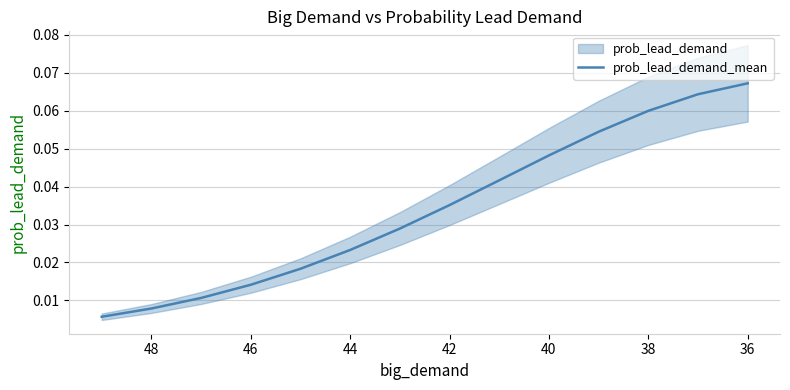

How many lines are shown in the chart?

1